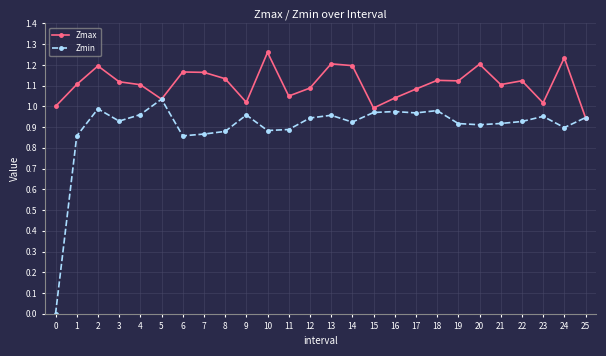

True or false: Zmin has a value of 1.7 at 2.

False